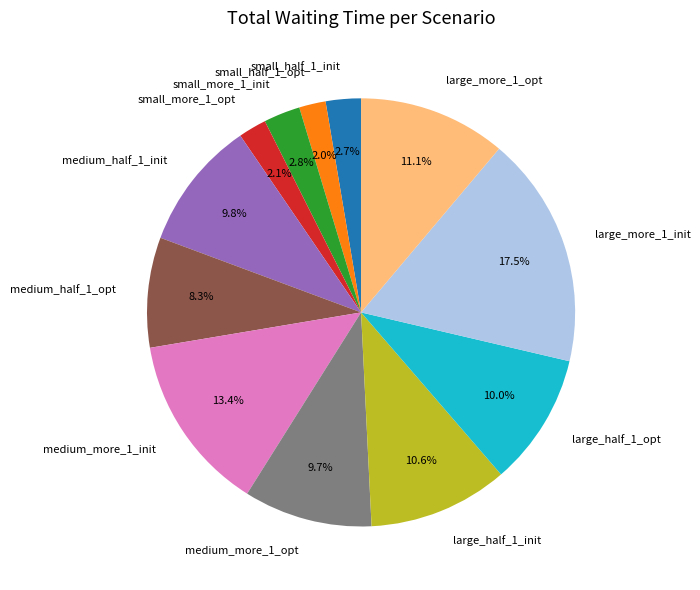

Between medium_half_1_init and small_half_1_opt, which is larger?

medium_half_1_init